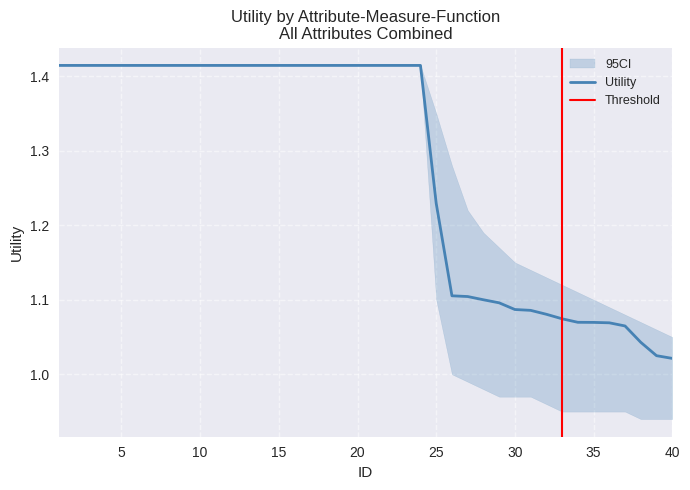

What is the average value?

1.3